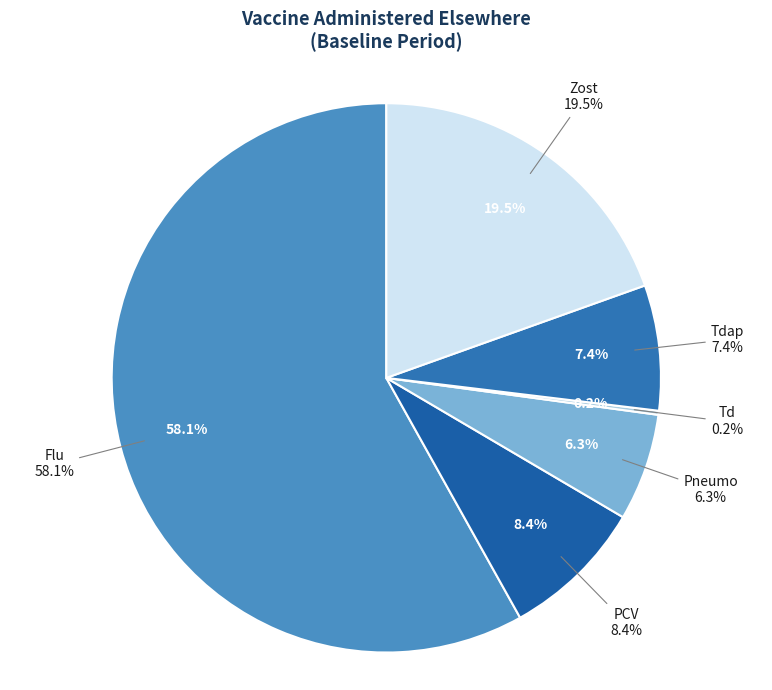

Between Zost and Pneumo, which is larger?

Zost